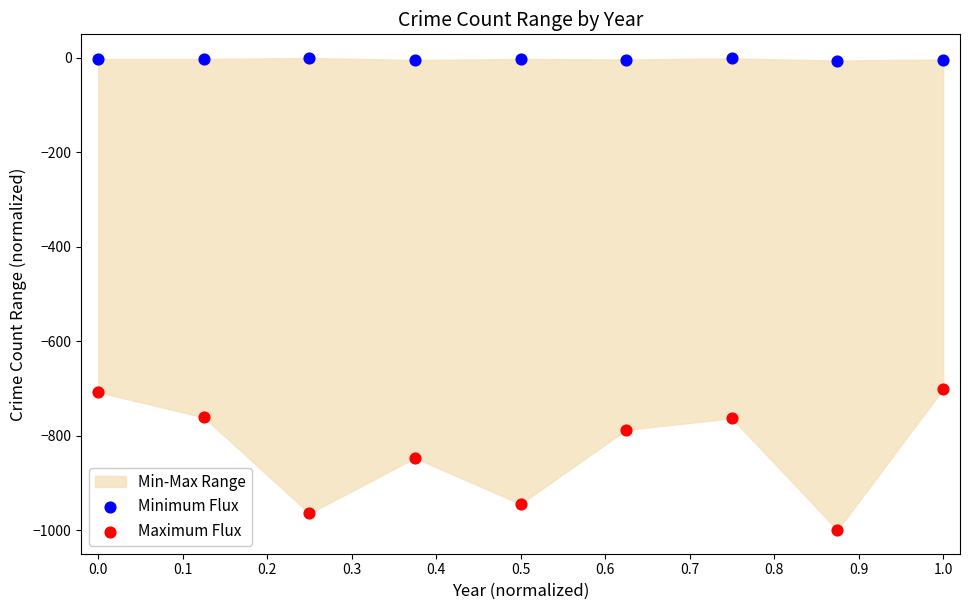

Which series reaches the maximum Y coordinate?

Minimum Flux